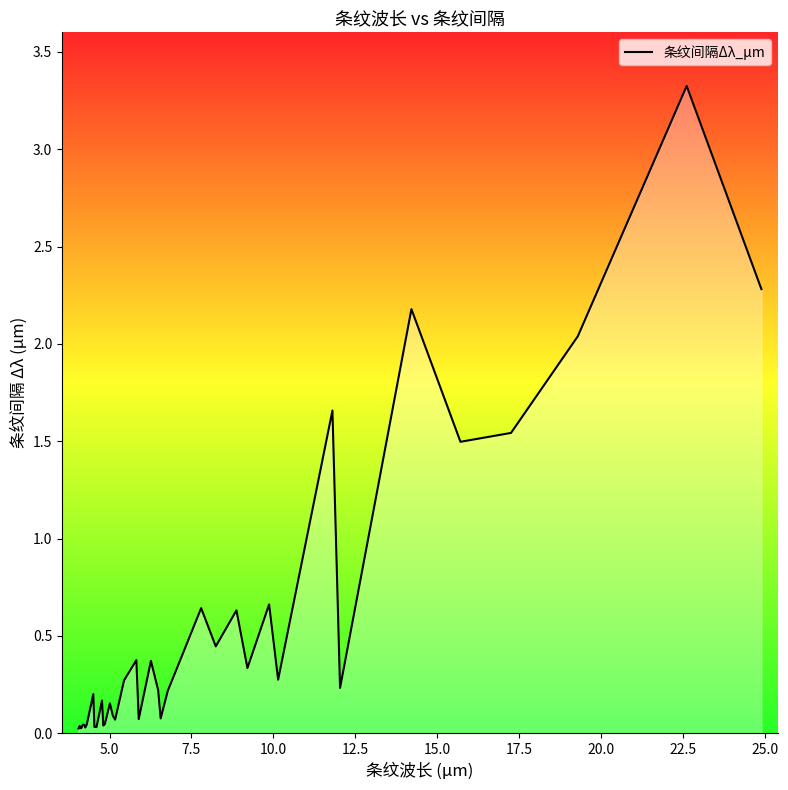

What is the difference between the maximum and minimum values?

3.3